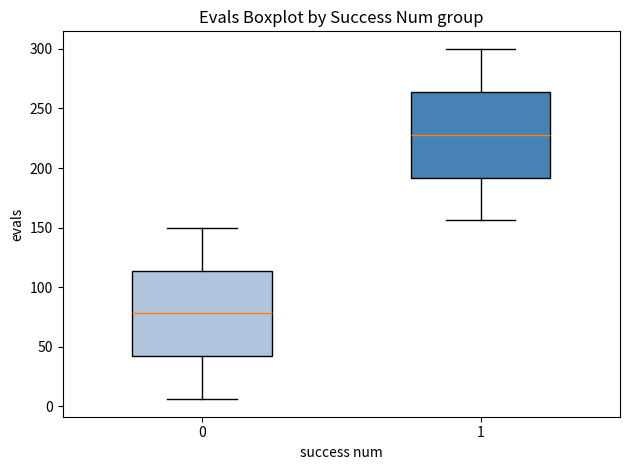

Reading left to right, read every box against the y-axis: the position of its median line, the range the box covers, and the ends of its whiskers. The values are not printed on the chart, so give them approximately, as read against the axis.

0: median 80, box 40 to 115, whiskers 5 to 150
1: median 230, box 190 to 265, whiskers 155 to 300